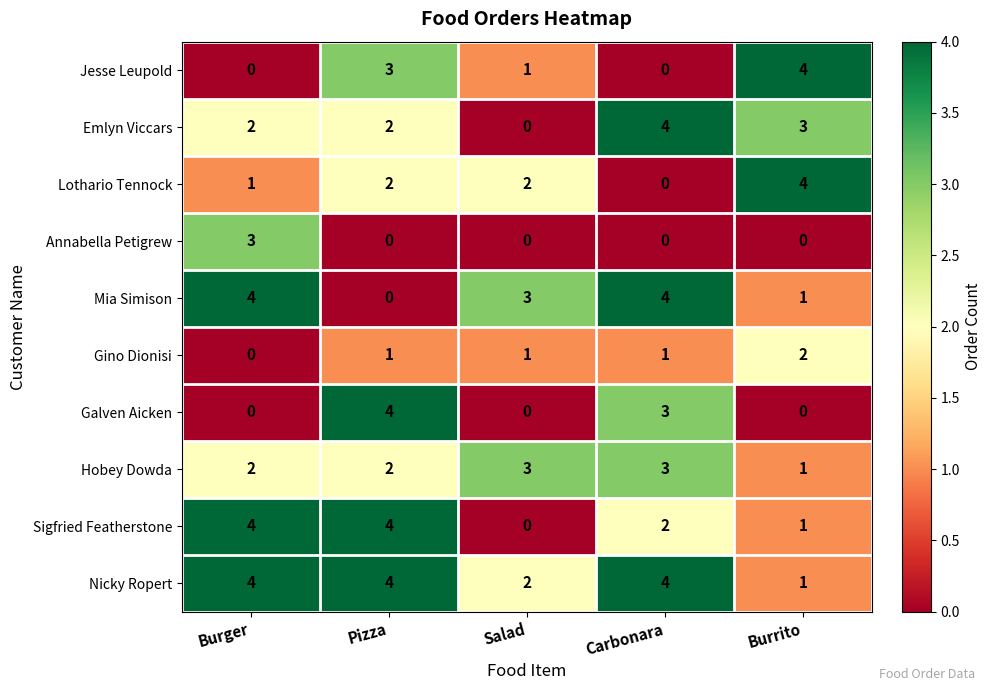

What is the difference between the highest and lowest values at Pizza?

4